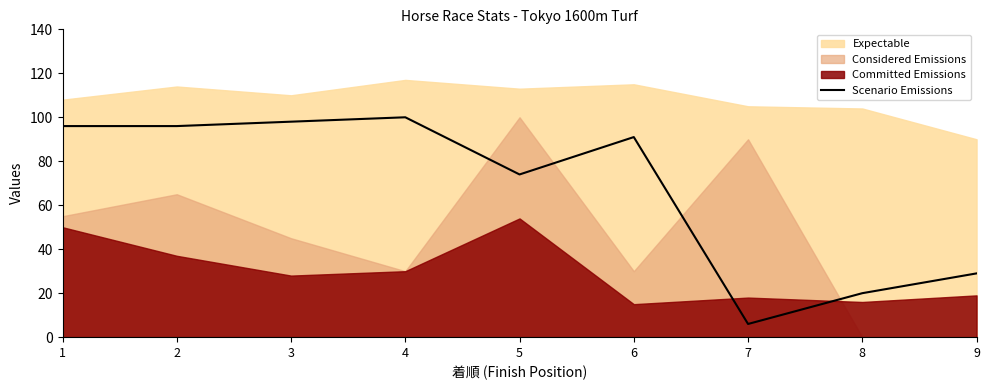

How many lines are shown in the chart?

1